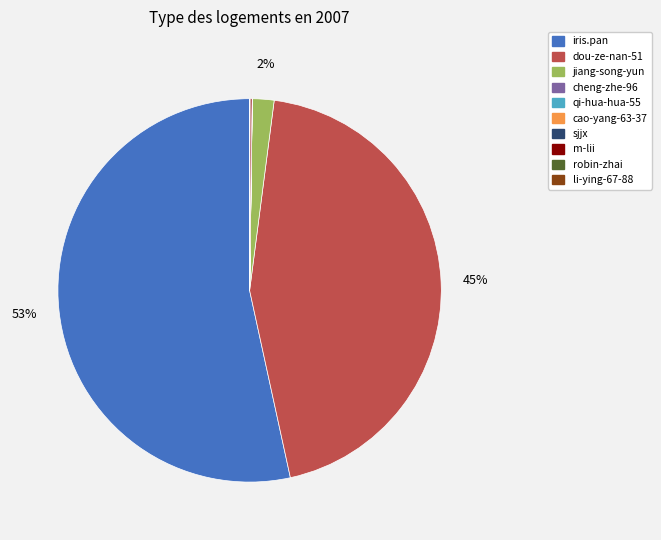

What is the majority slice?

iris.pan